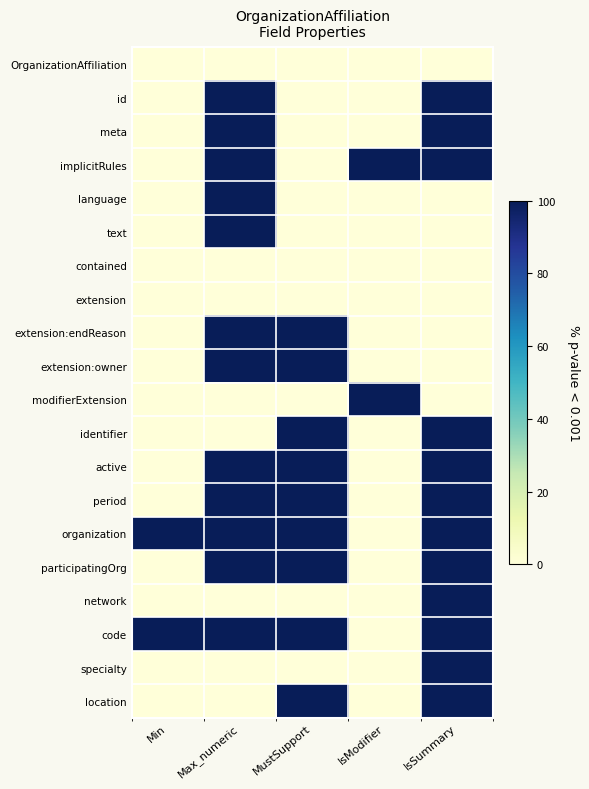

List the series in order of their peak value, highest first.

id, meta, implicitRules, language, text, extension:endReason, extension:owner, modifierExtension, identifier, active, period, organization, participatingOrg, network, code, specialty, location, OrganizationAffiliation, contained, extension